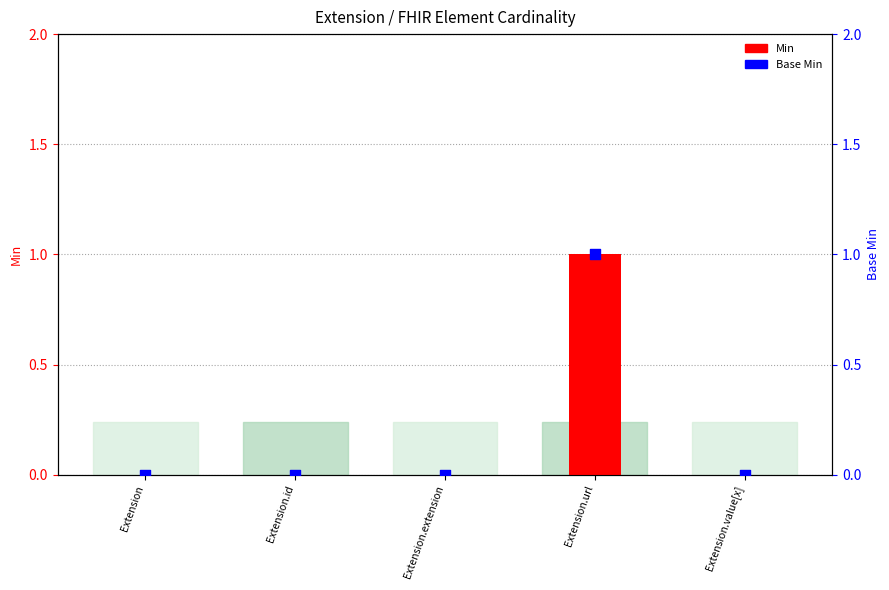

Which series contains the highest Y value?

Min